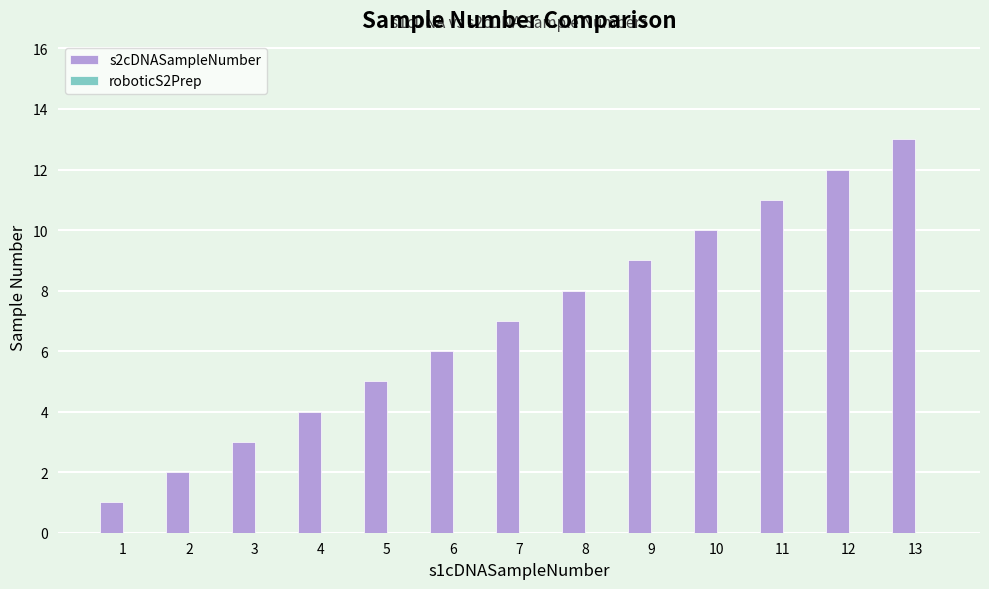

The chart shows a value of 6 at 4. True or false?

False